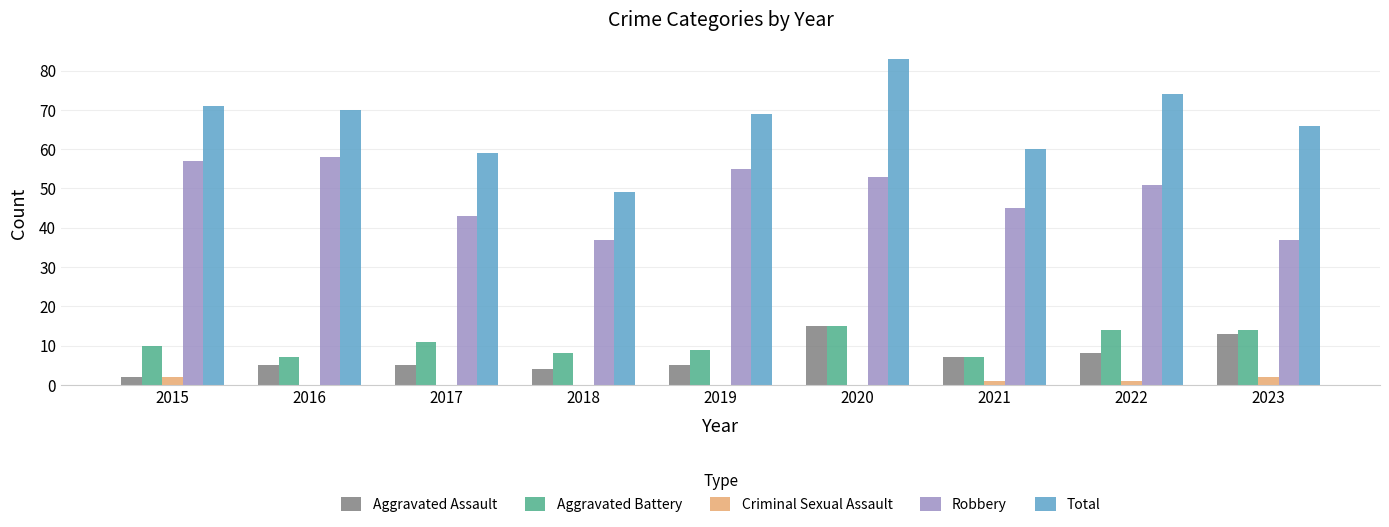

What value does the Aggravated Assault series have at 2015?

2